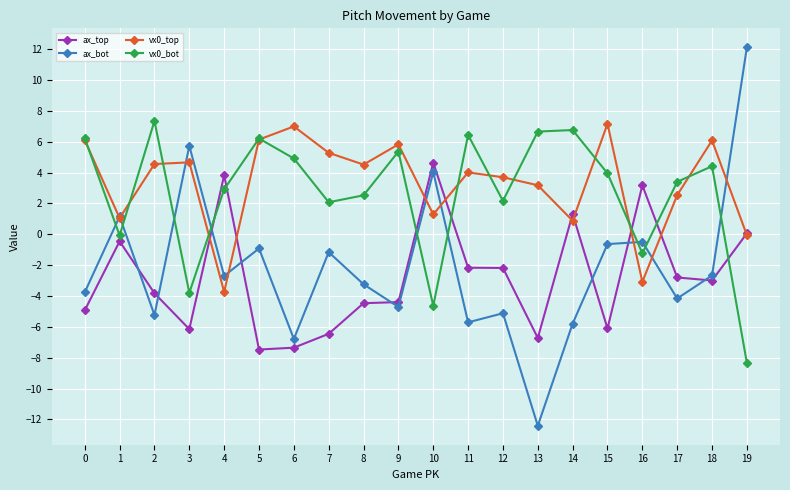

How many values in the ax_top series exceed -2?

6